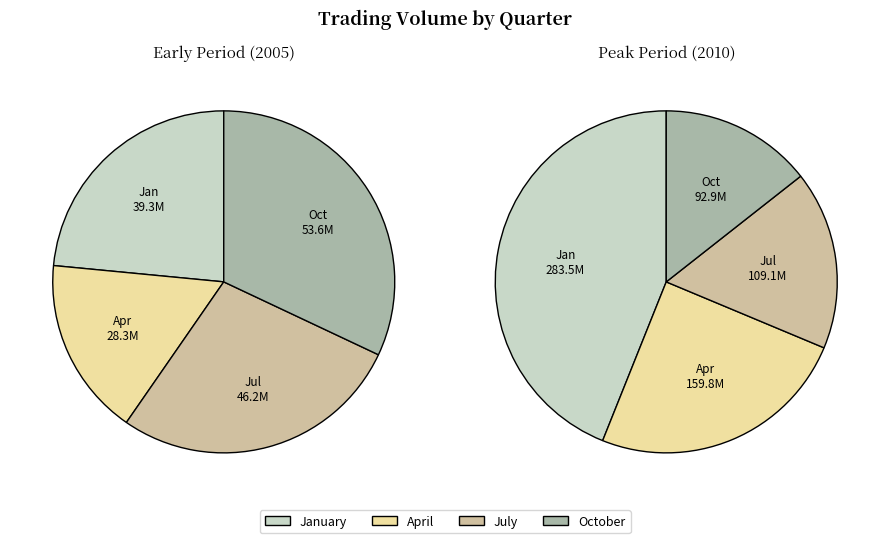

To the nearest percent, what is the average slice percentage?

25%